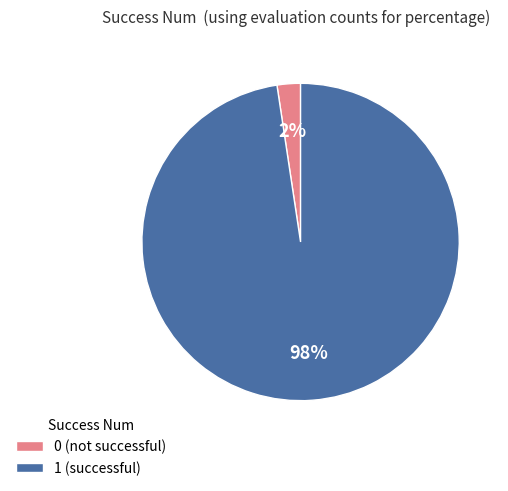

Which slice represents more than half of the pie?

1